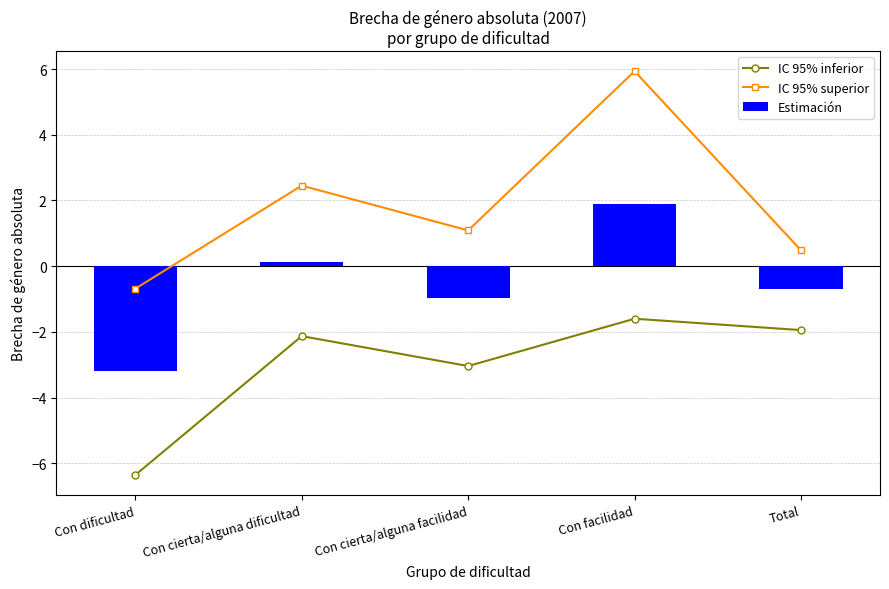

What position from the left is Con dificultad?

1